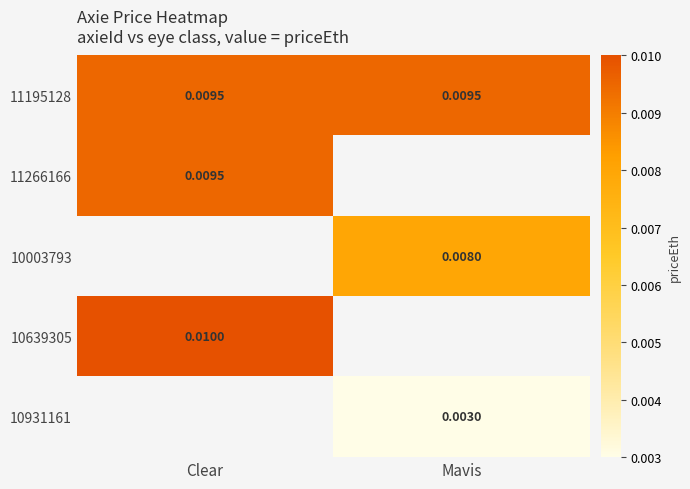

Which series has the largest range (max minus min)?

11195128